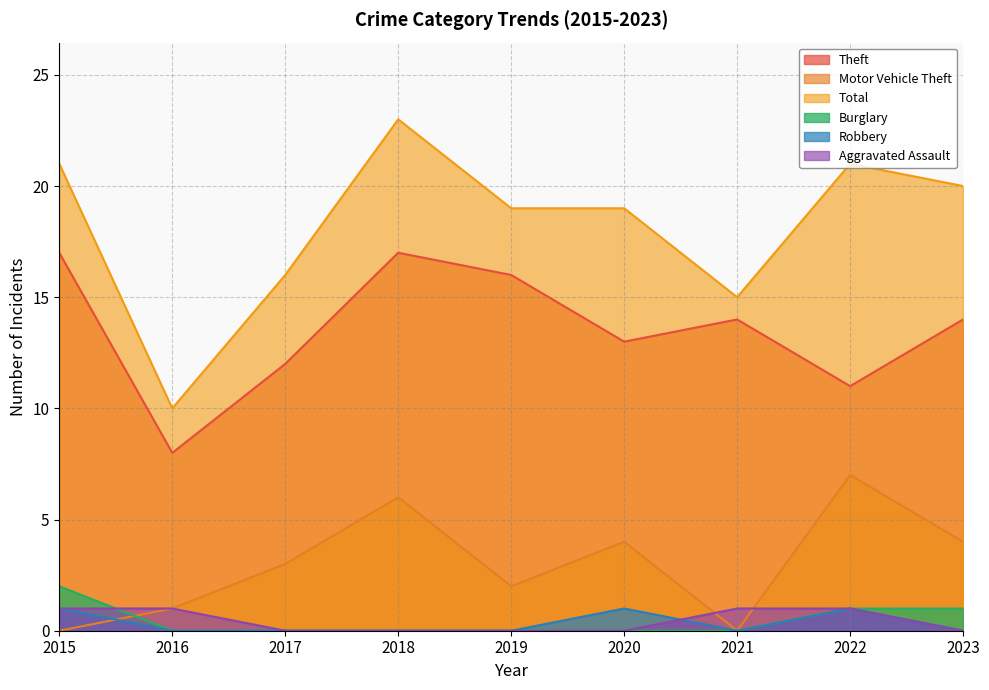

The Theft series shows 20 at 2021. True or false?

False